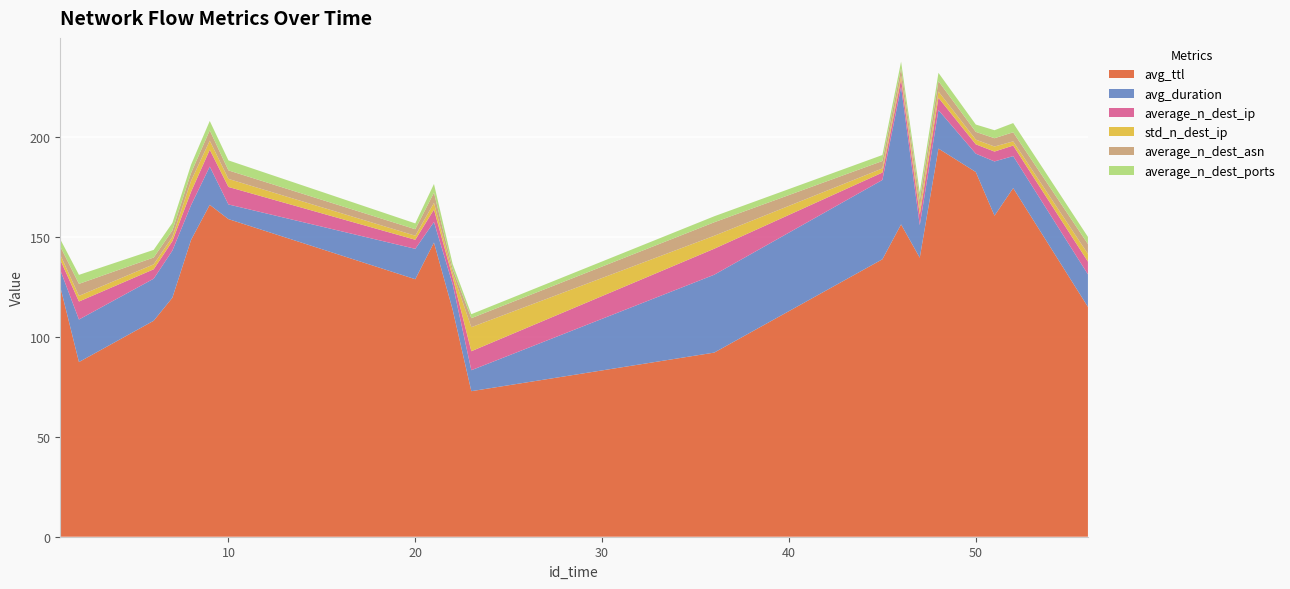

Reading left to right, list all the values displayed in this chart.

avg_ttl: 125.0	87.3	108.0	119.5	148.4	166.0	158.8	128.8	147.1	113.6	72.8	92.1	138.7	156.2	139.5	194.1	182.4	160.5	174.3	114.9
avg_duration: 8.4	21.3	21.0	23.6	17.4	19.1	7.3	15.2	10.3	12.7	10.5	38.9	39.6	68.7	16.3	19.2	9.2	27.1	16.0	16.3
average_n_dest_ip: 5.1	9.0	4.7	4.7	6.7	8.4	8.8	4.5	6.2	3.5	9.5	13.0	3.7	3.9	5.3	6.2	4.7	4.9	5.3	6.4
std_n_dest_ip: 2.5	2.8	2.5	2.1	5.5	4.5	4.0	2.0	3.3	2.1	12.0	6.5	2.1	1.8	3.0	3.1	2.4	2.5	2.1	3.9
average_n_dest_asn: 4.1	6.0	3.4	3.3	4.0	5.2	4.2	3.2	5.1	2.0	4.5	6.8	3.7	3.6	4.4	5.2	3.9	4.2	4.5	4.9
average_n_dest_ports: 3.6	4.5	3.8	3.7	4.2	4.7	5.0	2.9	4.3	2.5	2.0	3.0	3.0	3.4	3.8	4.2	3.7	4.0	4.6	3.6